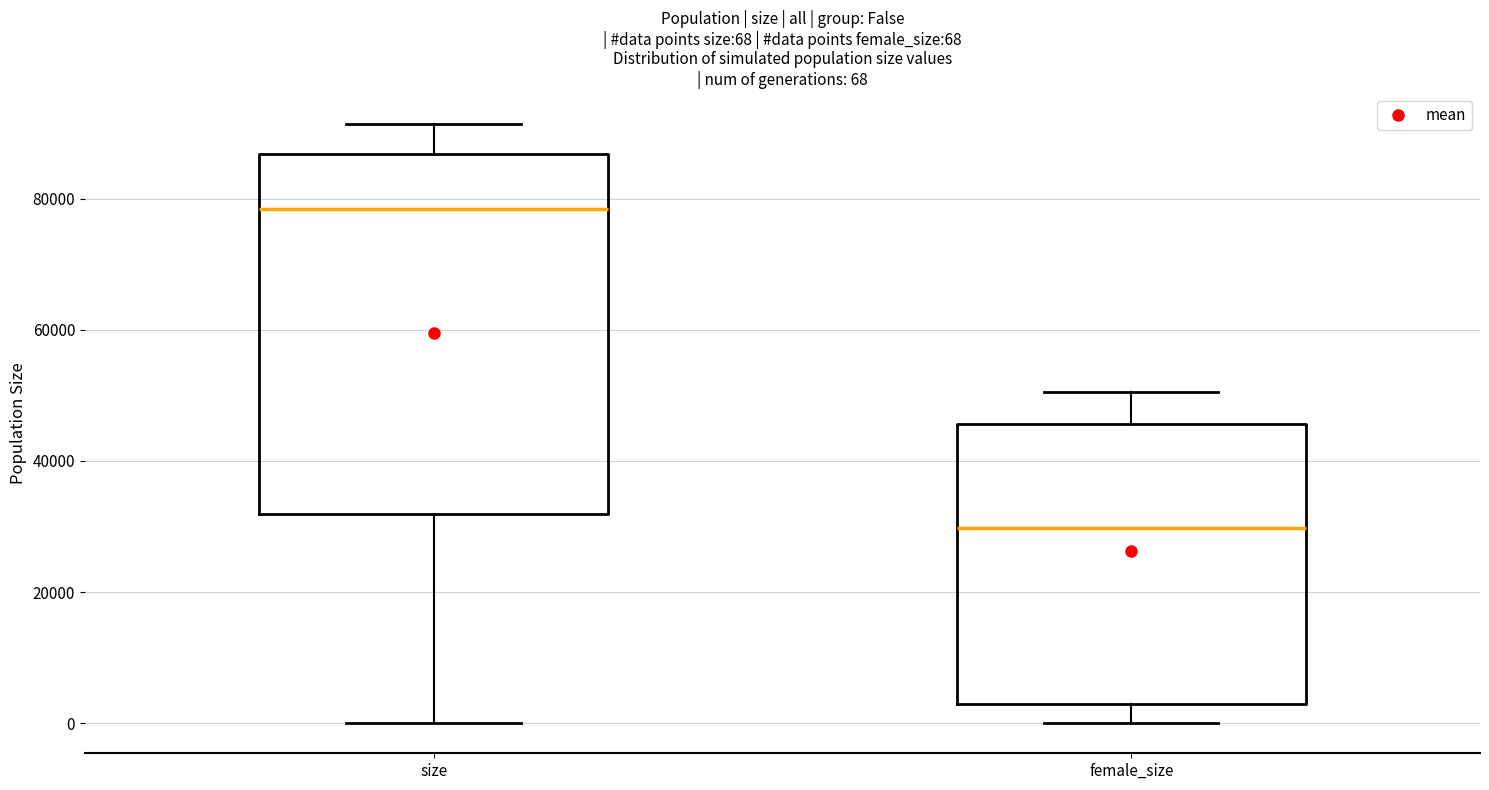

Which box has the highest median line?

size